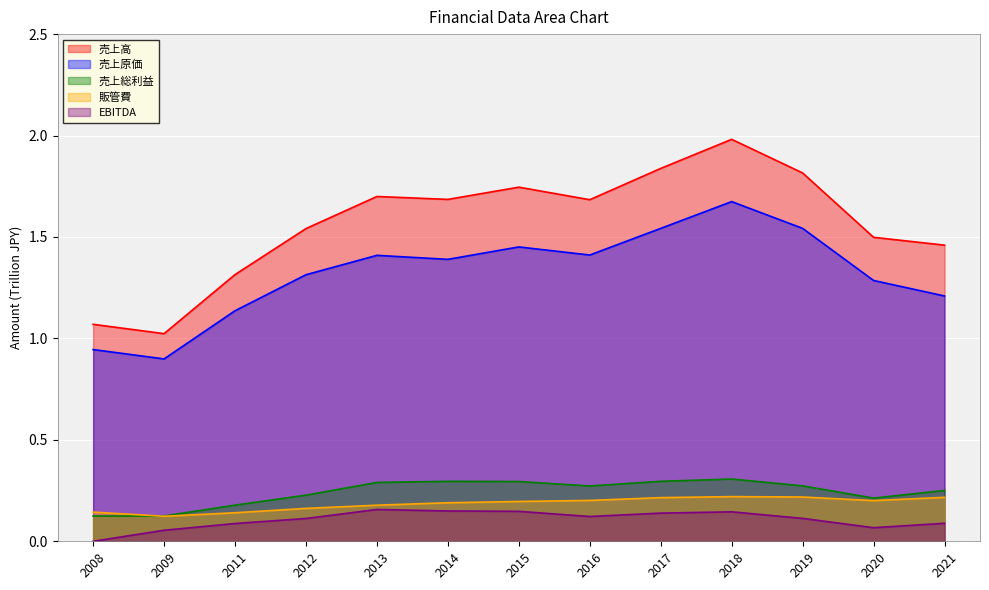

The value of 販管費 at 2021 is 0.2. True or false?

True